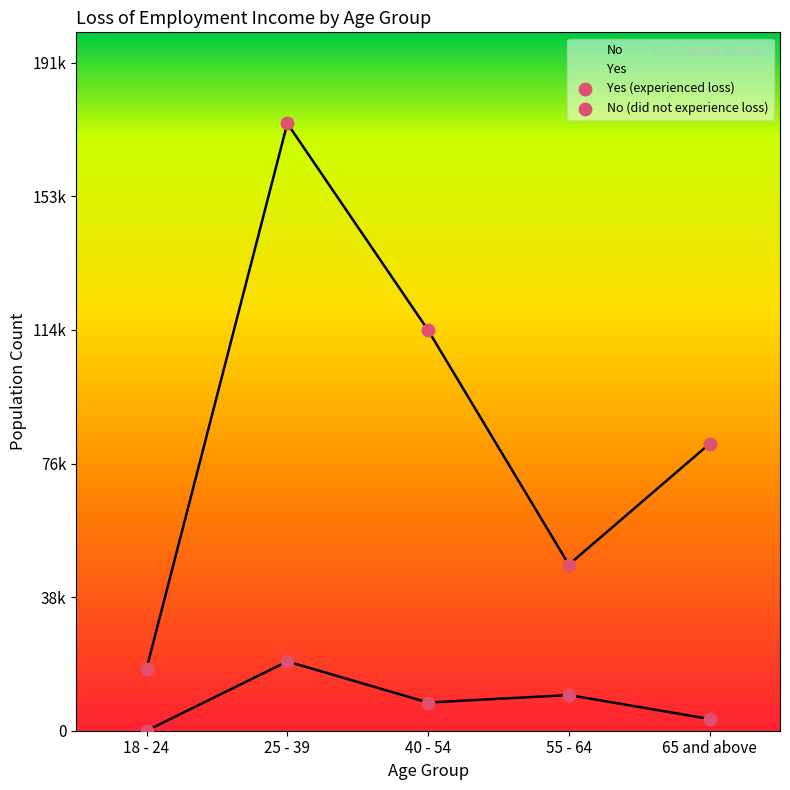

At how many categories does at least one series exceed 130726?

1